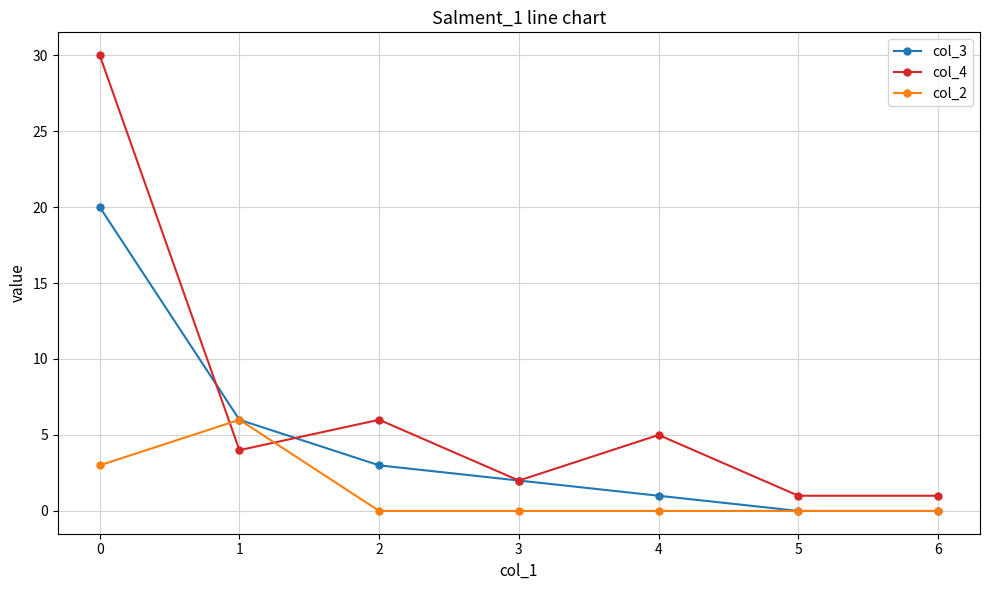

Which series has the largest total across all categories?

col_4